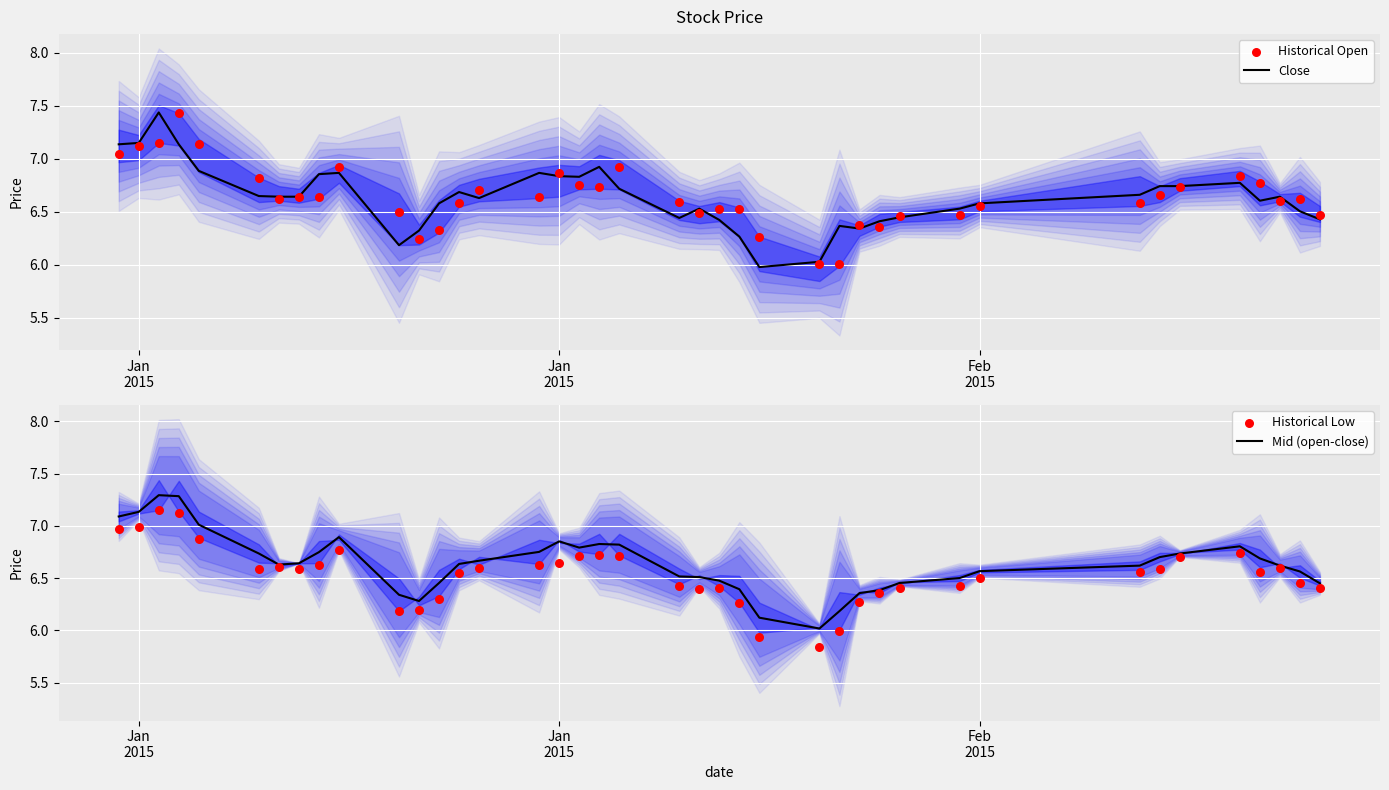

Which series has the largest total across all categories?

Historical Open